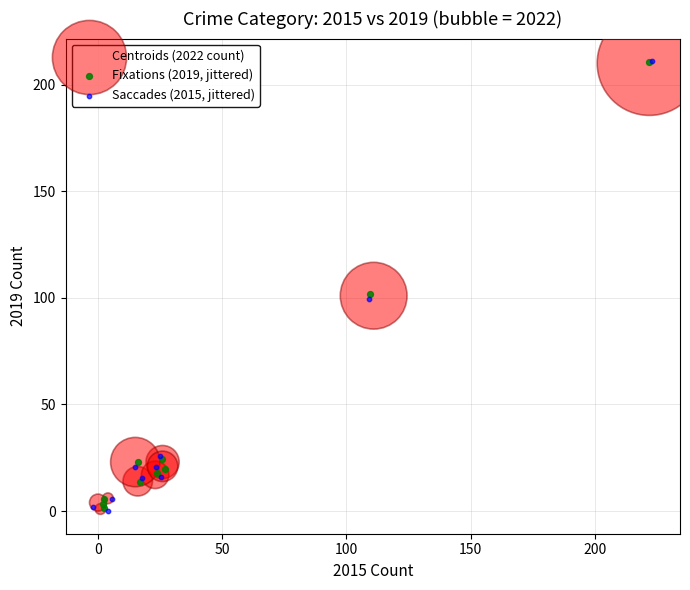

Which series has the widest spread of Y values?

Saccades (2015, jittered)